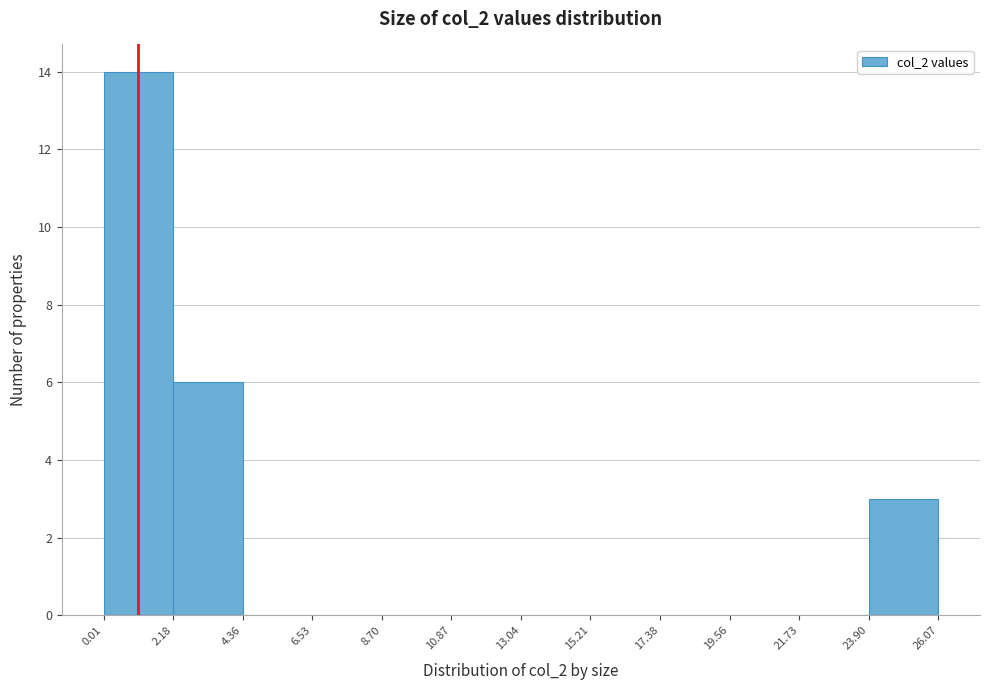

Reading left to right, transcribe this chart: for each bar, give the range it covers on the x-axis and its height. The values are not printed on the chart, so give them approximately, as read against the axis.

0.01 to 2.18: 14
2.18 to 4.36: 6
4.36 to 6.53: 0
6.53 to 8.70: 0
8.70 to 10.87: 0
10.87 to 13.04: 0
13.04 to 15.21: 0
15.21 to 17.38: 0
17.38 to 19.56: 0
19.56 to 21.73: 0
21.73 to 23.90: 0
23.90 to 26.07: 3